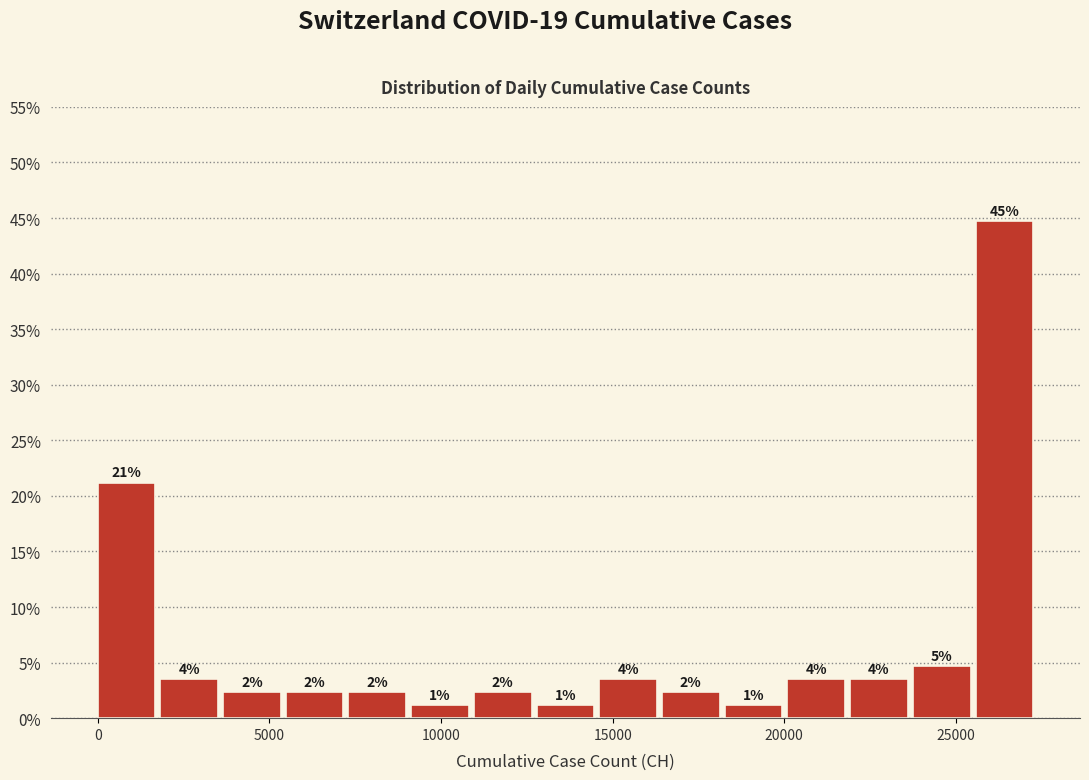

Around what value on the x-axis is the tallest bar? Give the approximate position of its centre, as read against the axis.

26500